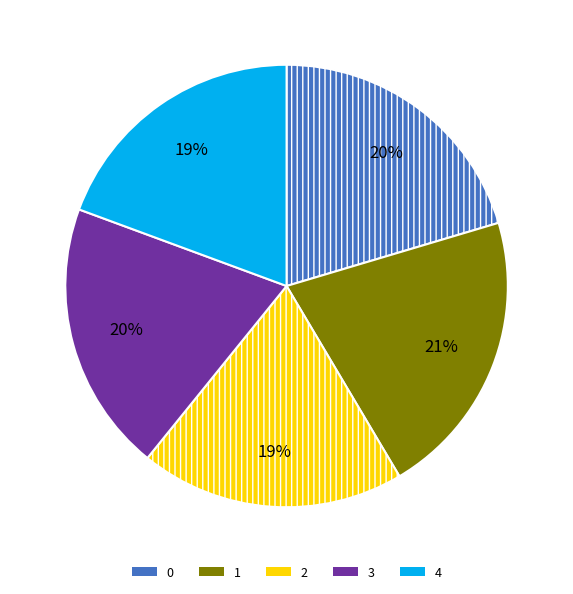

The 0 slice represents 20% of the pie. True or false?

True